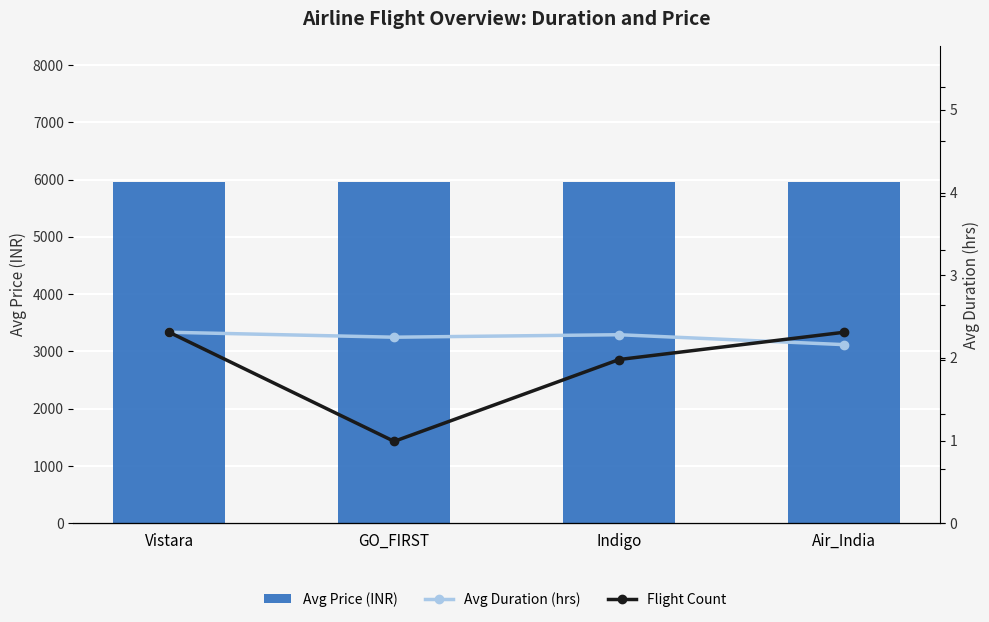

What is the label of the 4th bar from the left?

Air_India